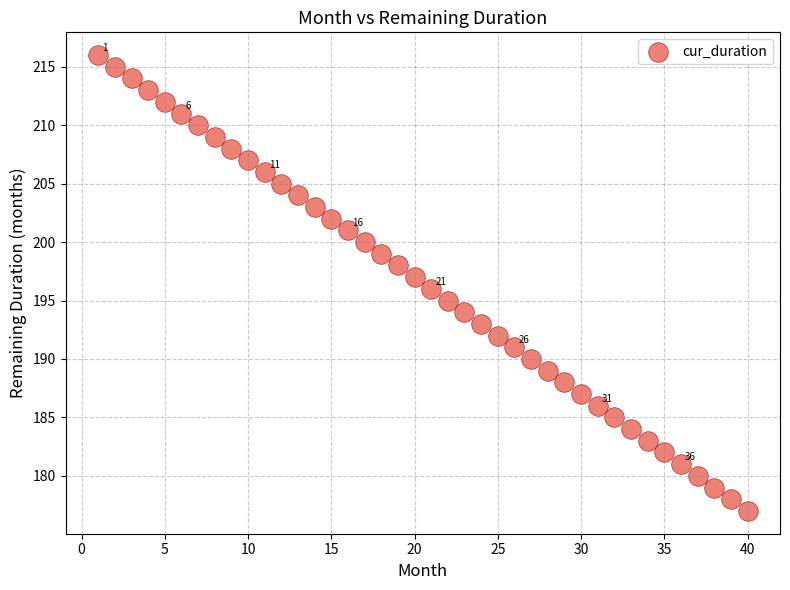

What is the range of X values (max minus min)?

39